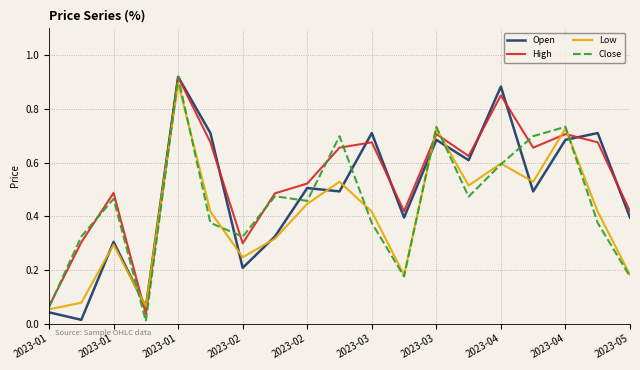

Which series has the largest total across all categories?

High